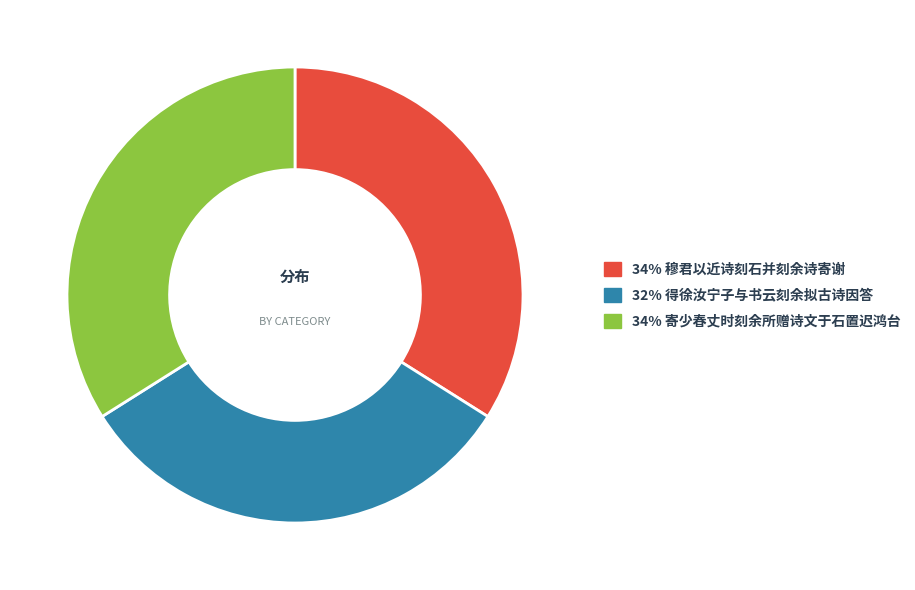

Is there a majority slice in this chart?

No